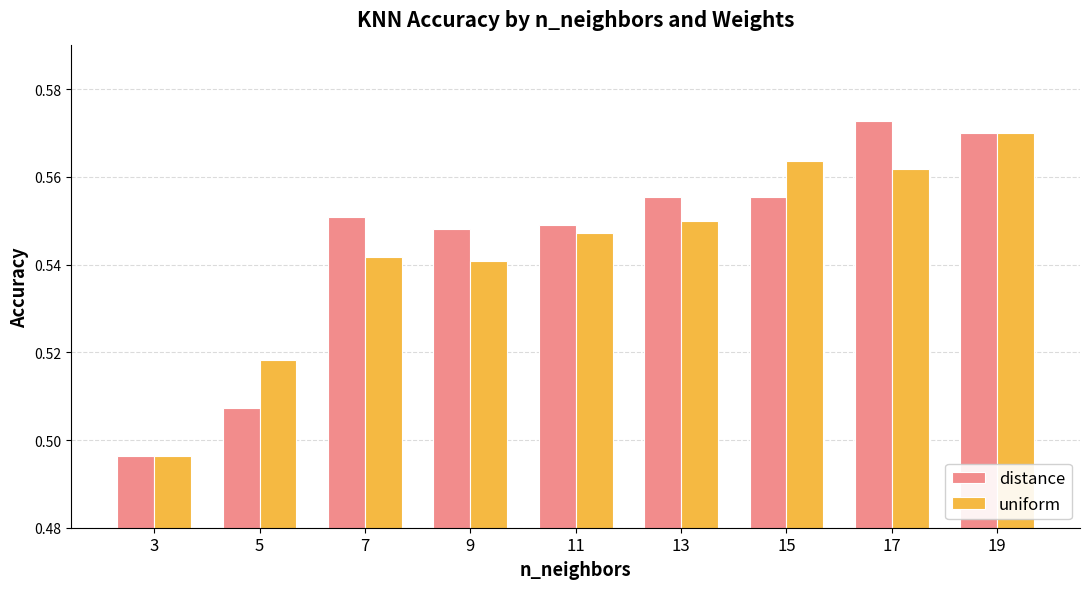

How many groups of bars are there?

9